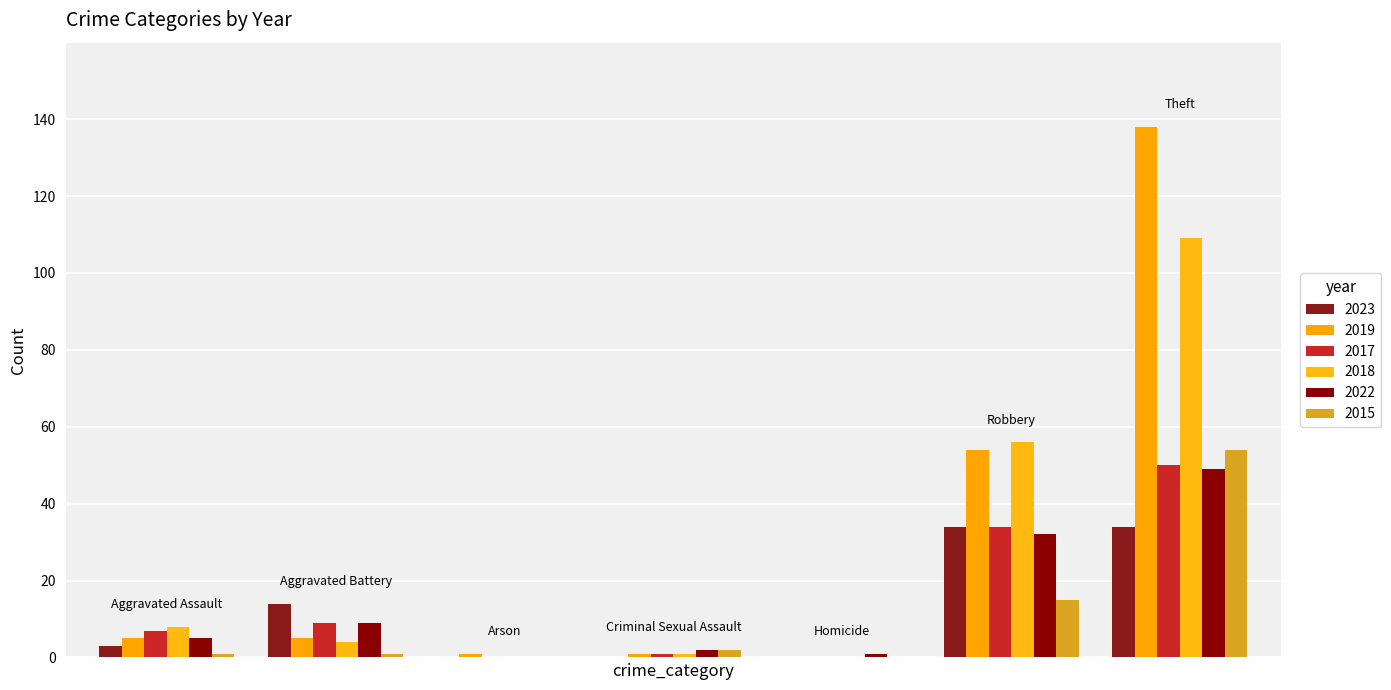

Are the bars grouped side by side (vs. stacked)?

Yes